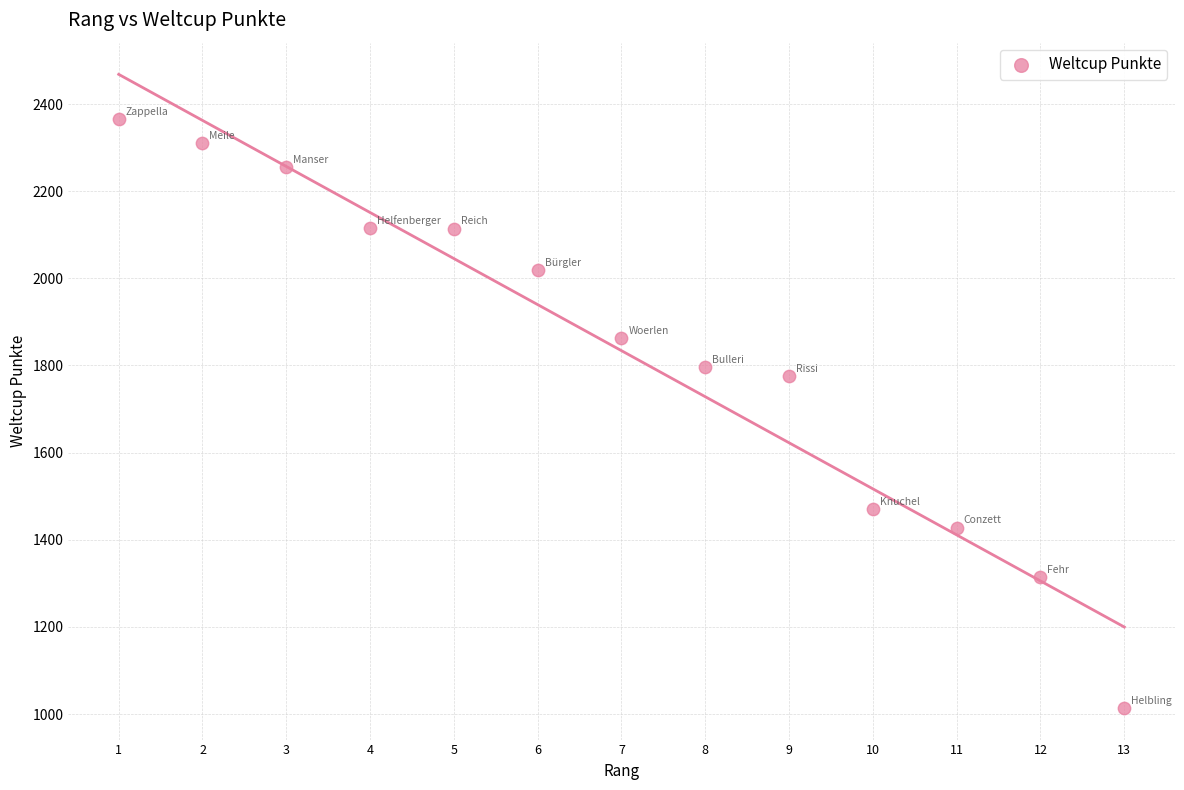

What is the range of X values (max minus min)?

12